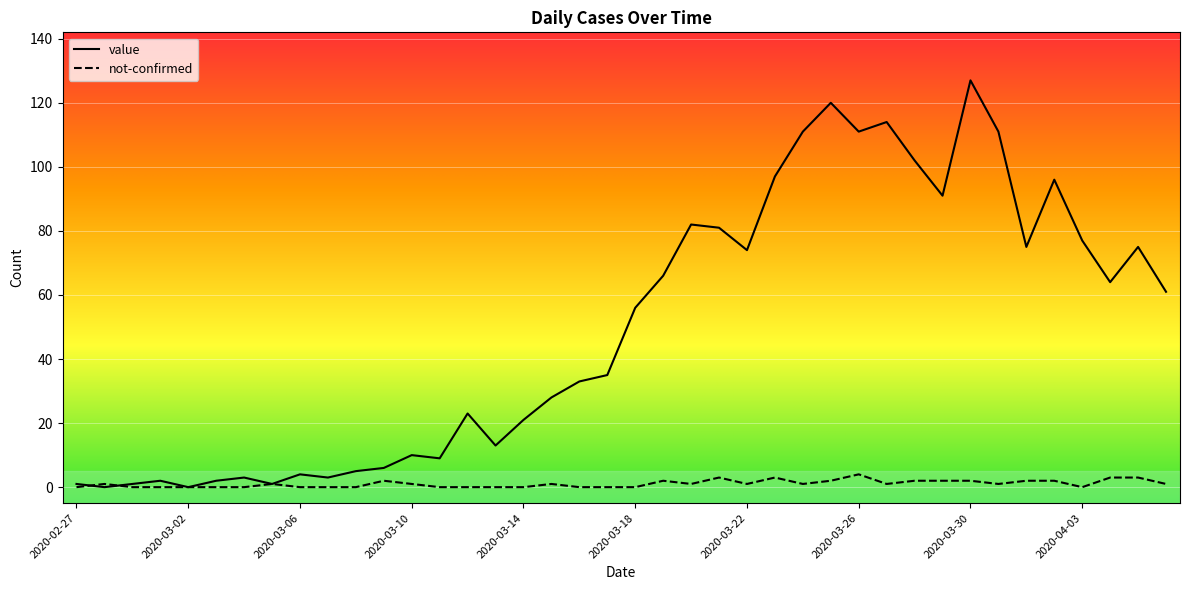

What is the greatest value displayed?

127